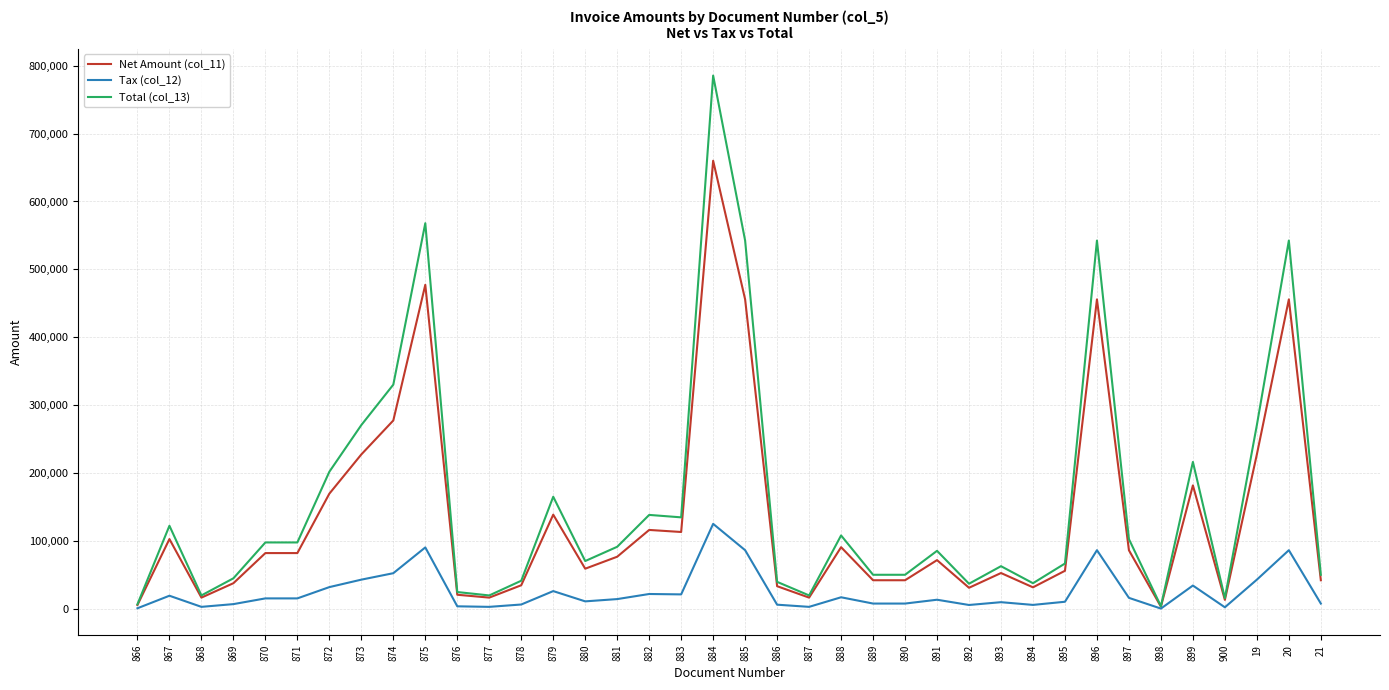

Which series has the widest spread of values?

Total (col_13)